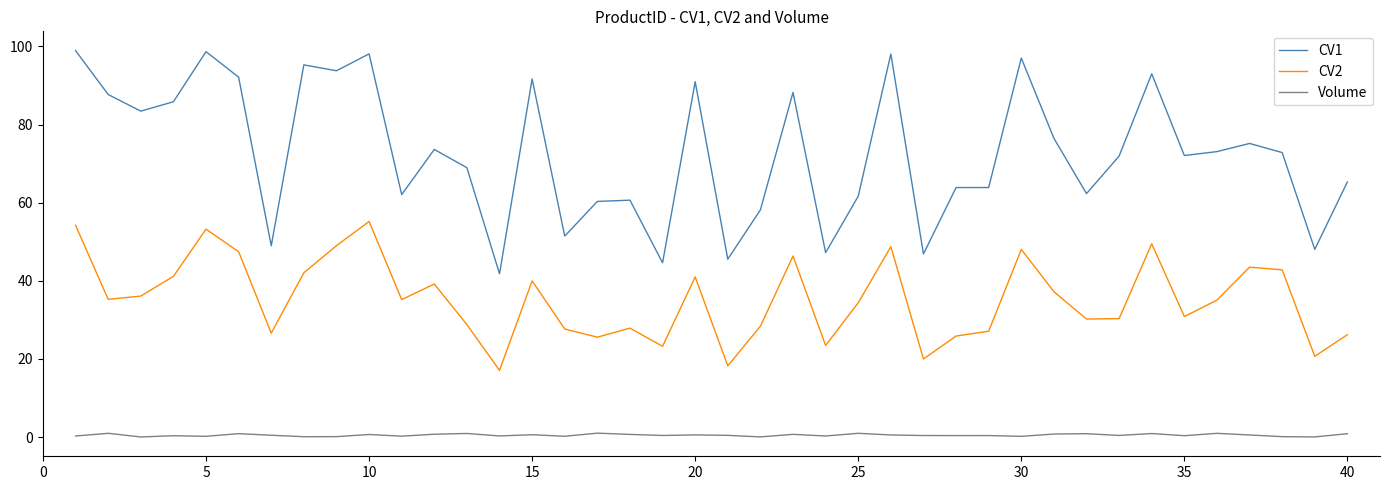

Which series has the largest total across all categories?

CV1